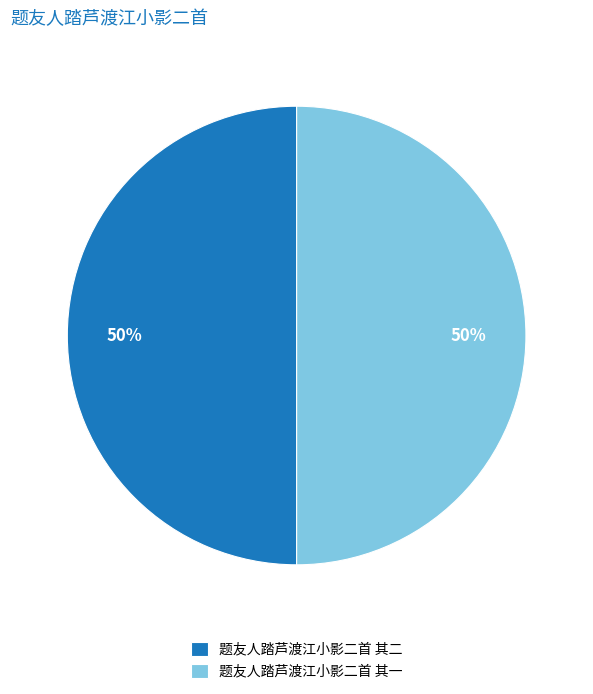

Do 题友人踏芦渡江小影二首 其二 and 题友人踏芦渡江小影二首 其一 together represent more than half of the pie?

Yes